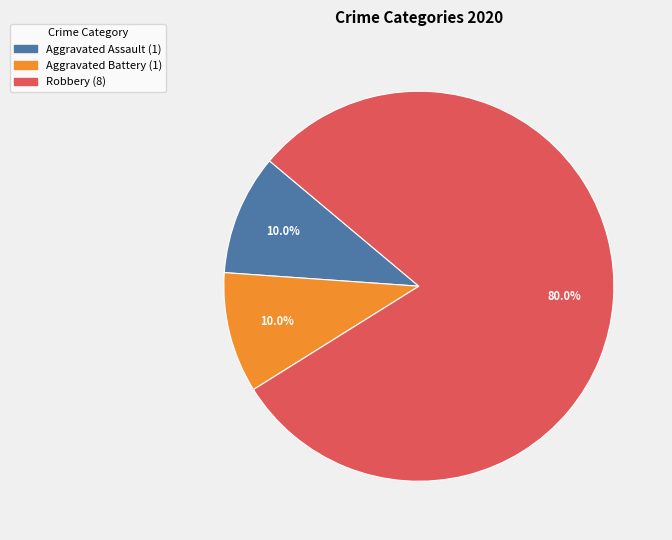

Is there any slice that represents more than half of the pie?

Yes